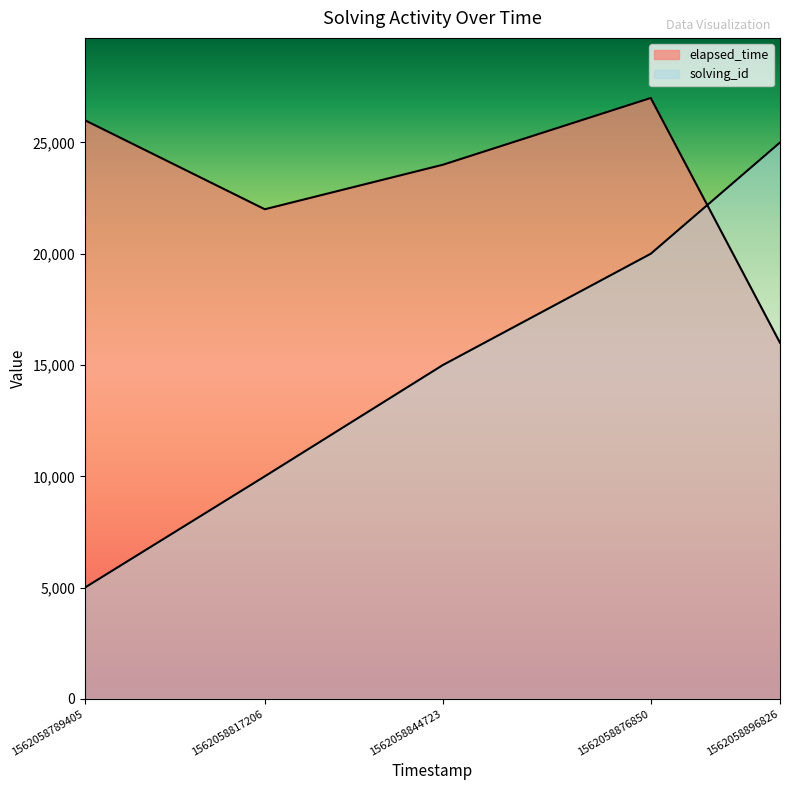

Does the chart display data point markers on the line(s)?

No